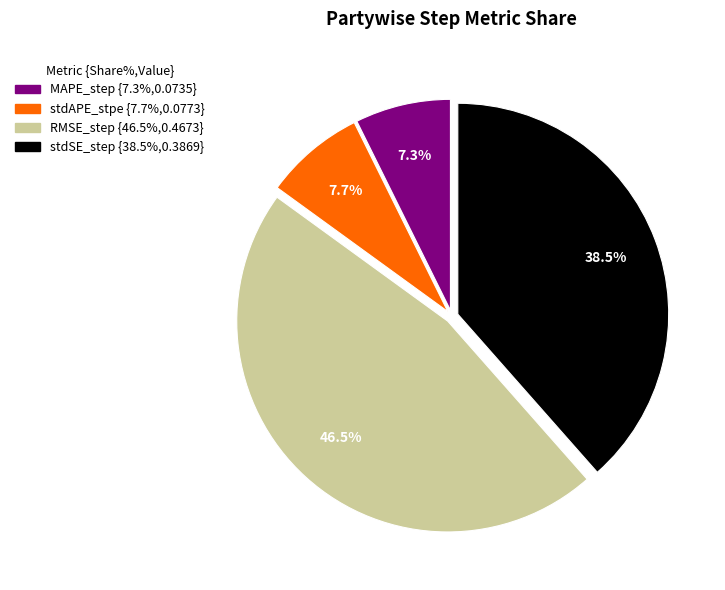

Does stdAPE_stpe account for over 50% of the chart?

No